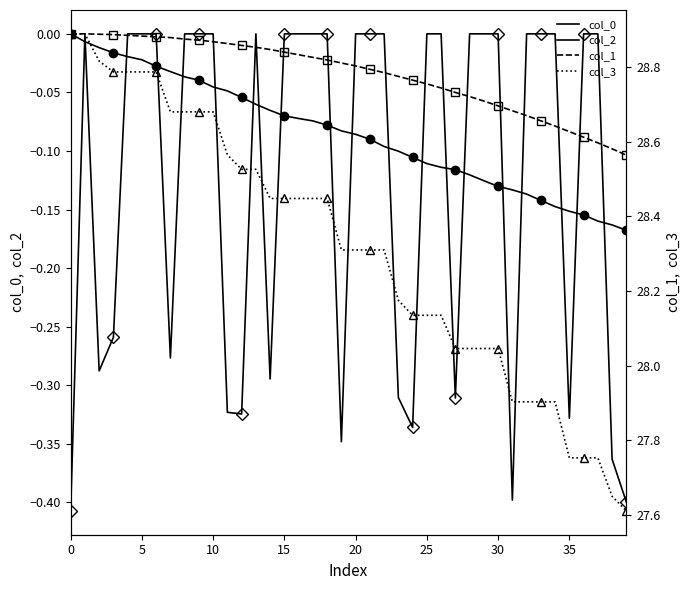

True or false: col_1 has a value of 44.6 at 10.

False